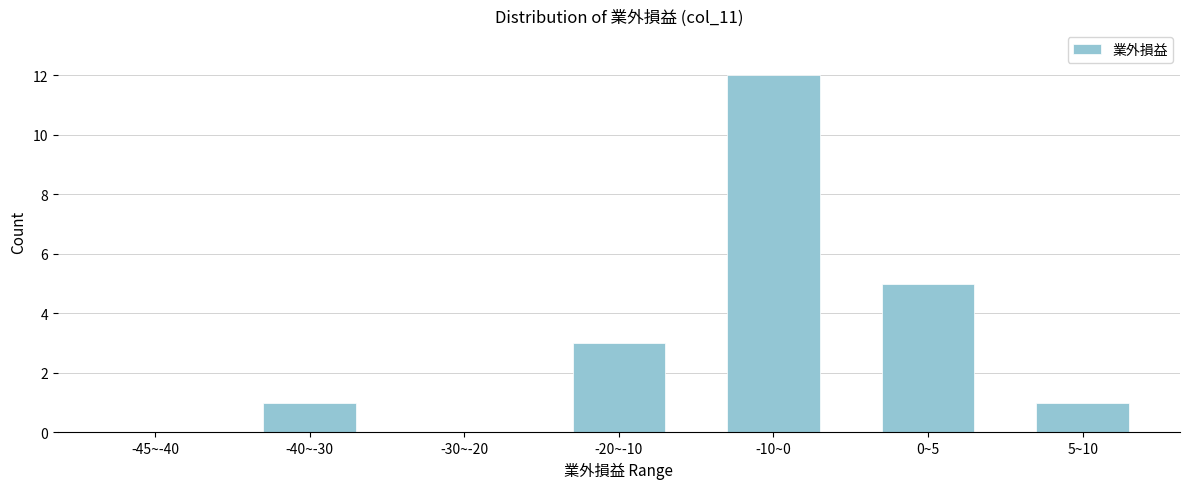

Reading left to right, transcribe all the data shown in this chart.

-45~-40=0	-40~-30=1	-30~-20=0	-20~-10=3	-10~0=12	0~5=5	5~10=1